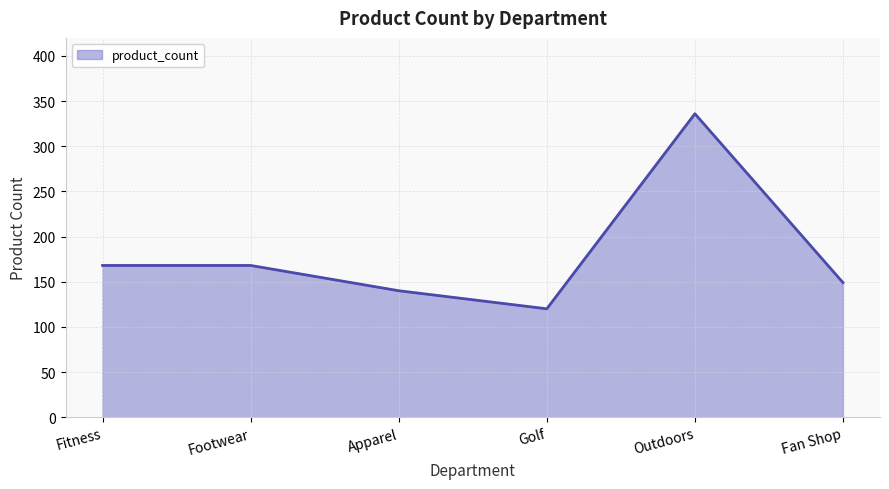

True or false: the data shows 168 at Fitness.

True